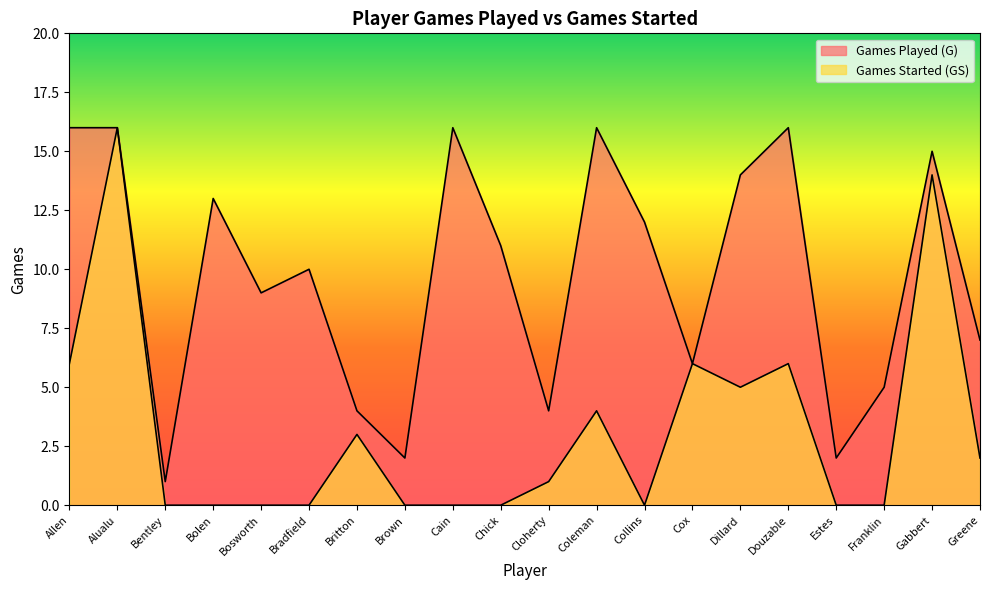

At which category is the sum across all series the highest?

Alualu